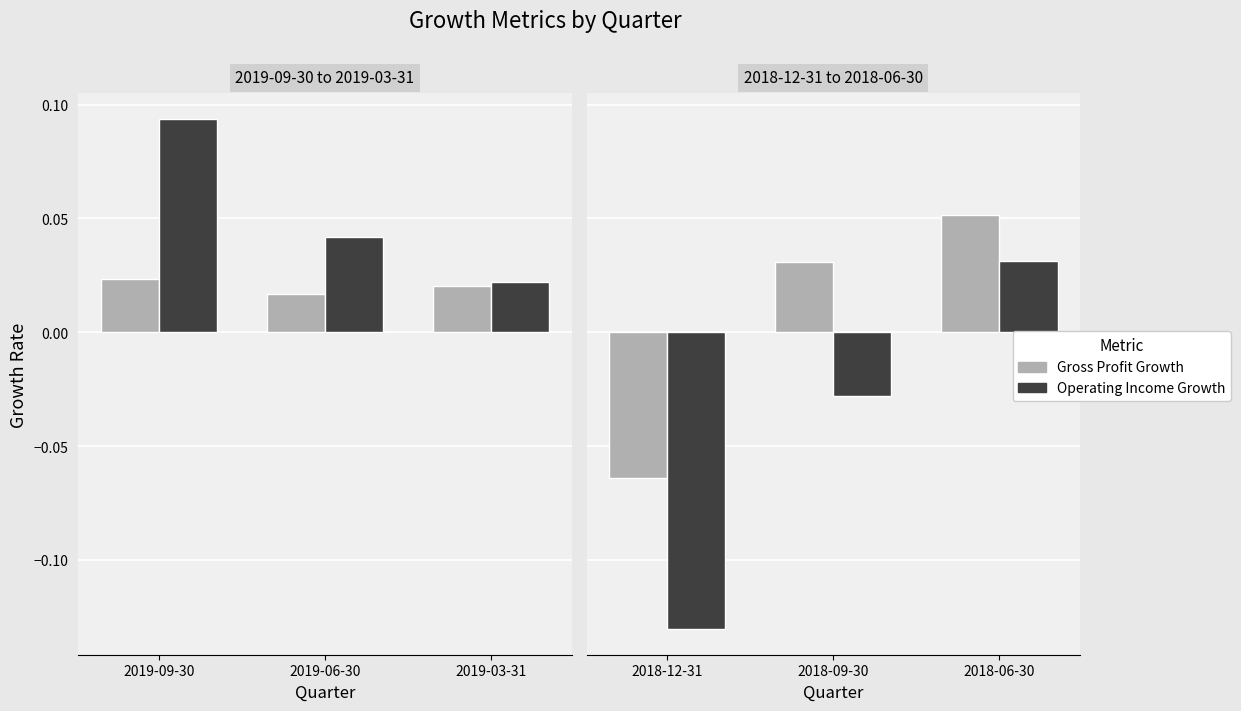

The Operating Income Growth series shows -0.0 at 2018-09-30. True or false?

False